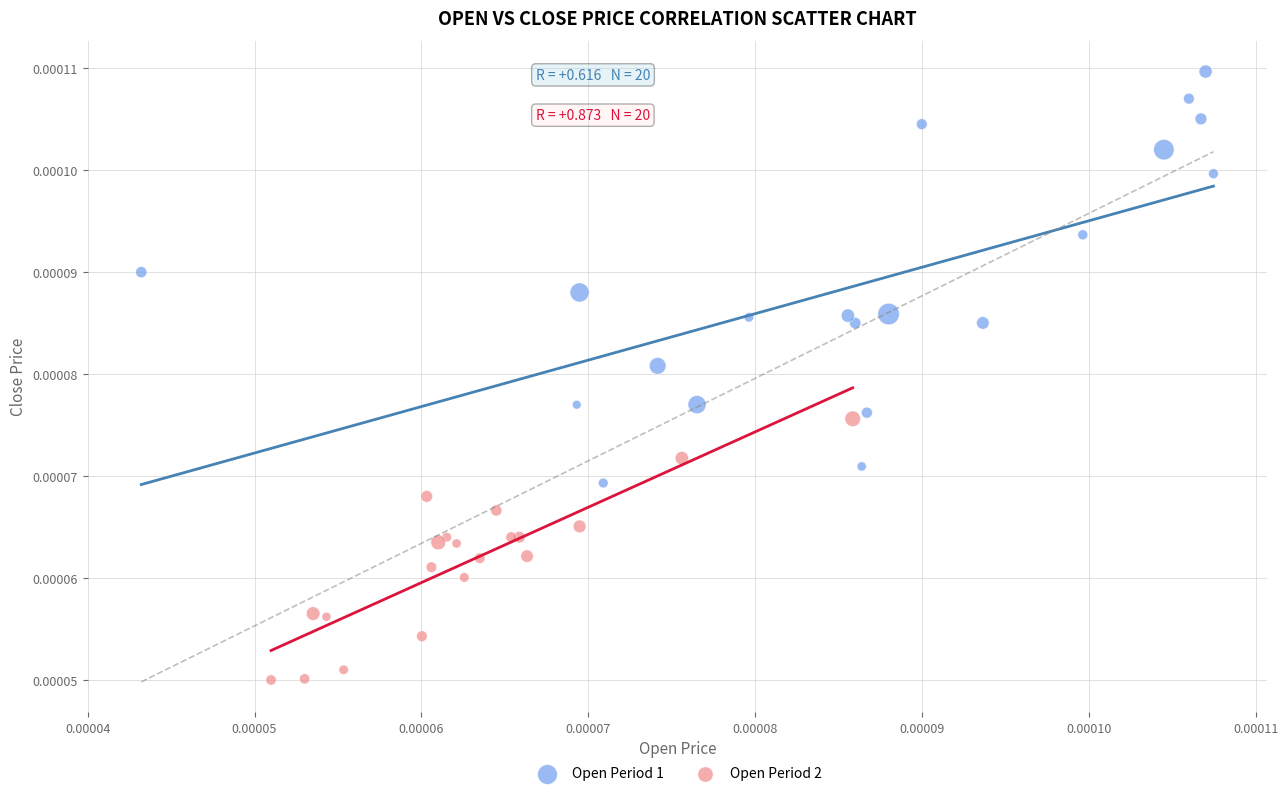

Which series reaches the maximum Y coordinate?

Open Period 1